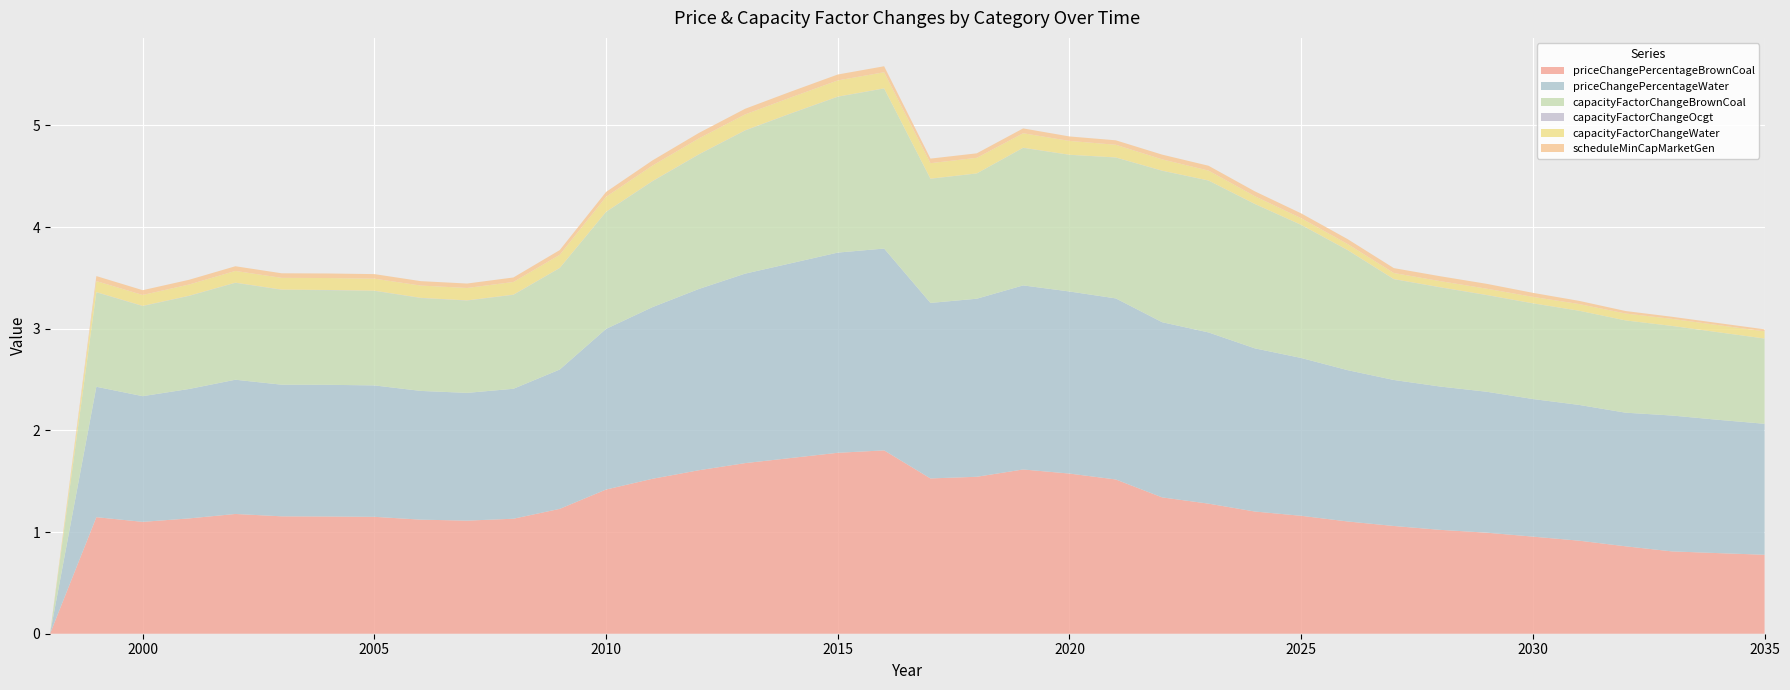

Reading left to right, what are all the values shown in this chart?

priceChangePercentageBrownCoal: 0.0	1.1	1.1	1.1	1.2	1.2	1.2	1.1	1.1	1.1	1.1	1.2	1.4	1.5	1.6	1.7	1.7	1.8	1.8	1.5	1.5	1.6	1.6	1.5	1.3	1.3	1.2	1.2	1.1	1.1	1.0	1.0	1.0	0.9	0.9	0.8	0.8	0.8
priceChangePercentageWater: 0.0	1.3	1.2	1.3	1.3	1.3	1.3	1.3	1.3	1.3	1.3	1.4	1.6	1.7	1.8	1.9	1.9	2.0	2.0	1.7	1.8	1.8	1.8	1.8	1.7	1.7	1.6	1.6	1.5	1.4	1.4	1.4	1.4	1.3	1.3	1.3	1.3	1.3
capacityFactorChangeBrownCoal: 0.0	0.9	0.9	0.9	1.0	0.9	0.9	0.9	0.9	0.9	0.9	1.0	1.2	1.2	1.3	1.4	1.5	1.5	1.6	1.2	1.2	1.4	1.3	1.4	1.5	1.5	1.4	1.3	1.2	1.0	1.0	0.9	0.9	0.9	0.9	0.9	0.9	0.8
capacityFactorChangeOcgt: 0.0	0.0	0.0	0.0	0.0	0.0	0.0	0.0	0.0	0.0	0.0	0.0	0.0	0.0	0.0	0.0	0.0	0.0	0.0	0.0	0.0	0.0	0.0	0.0	0.0	0.0	0.0	0.0	0.0	0.0	0.0	0.0	0.0	0.0	0.0	0.0	0.0	0.0
capacityFactorChangeWater: 0.0	0.1	0.1	0.1	0.1	0.1	0.1	0.1	0.1	0.1	0.1	0.1	0.1	0.2	0.2	0.2	0.2	0.2	0.2	0.2	0.2	0.1	0.1	0.1	0.1	0.1	0.1	0.1	0.1	0.1	0.1	0.1	0.1	0.1	0.1	0.1	0.1	0.1
scheduleMinCapMarketGen: 0.0	0.0	0.0	0.0	0.0	0.0	0.0	0.0	0.0	0.0	0.0	0.0	0.0	0.1	0.1	0.1	0.1	0.1	0.1	0.0	0.0	0.0	0.0	0.0	0.0	0.0	0.0	0.0	0.0	0.0	0.0	0.0	0.0	0.0	0.0	0.0	0.0	0.0